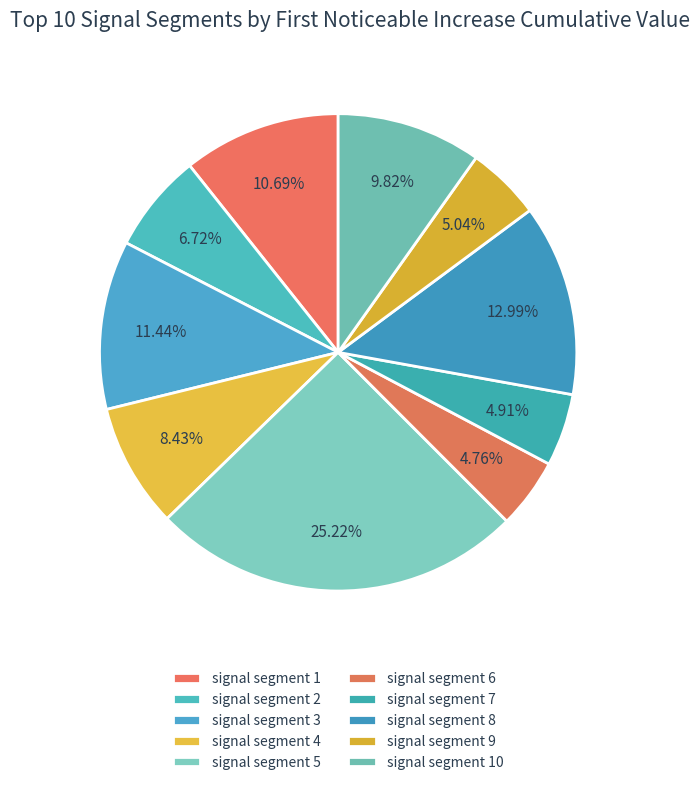

True or false: signal segment 8 accounts for 2% of the total.

False